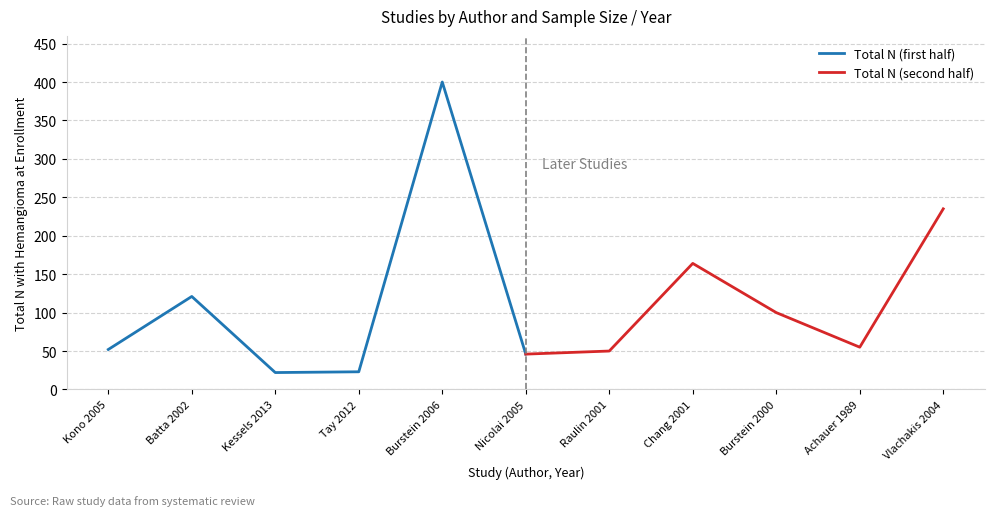

At how many categories does at least one series exceed 158?

3